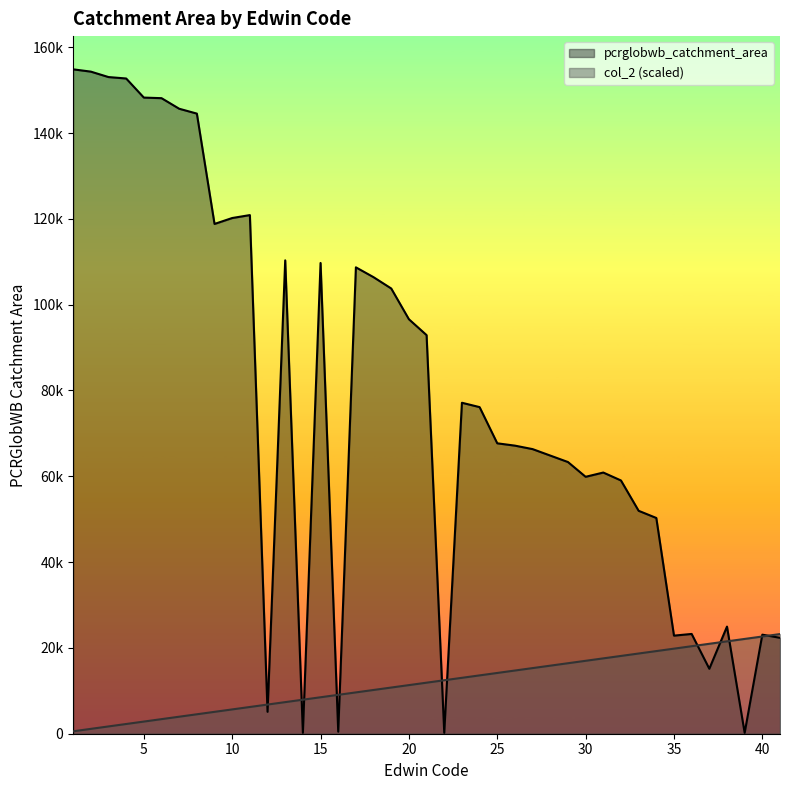

How many data points does each series have?

40